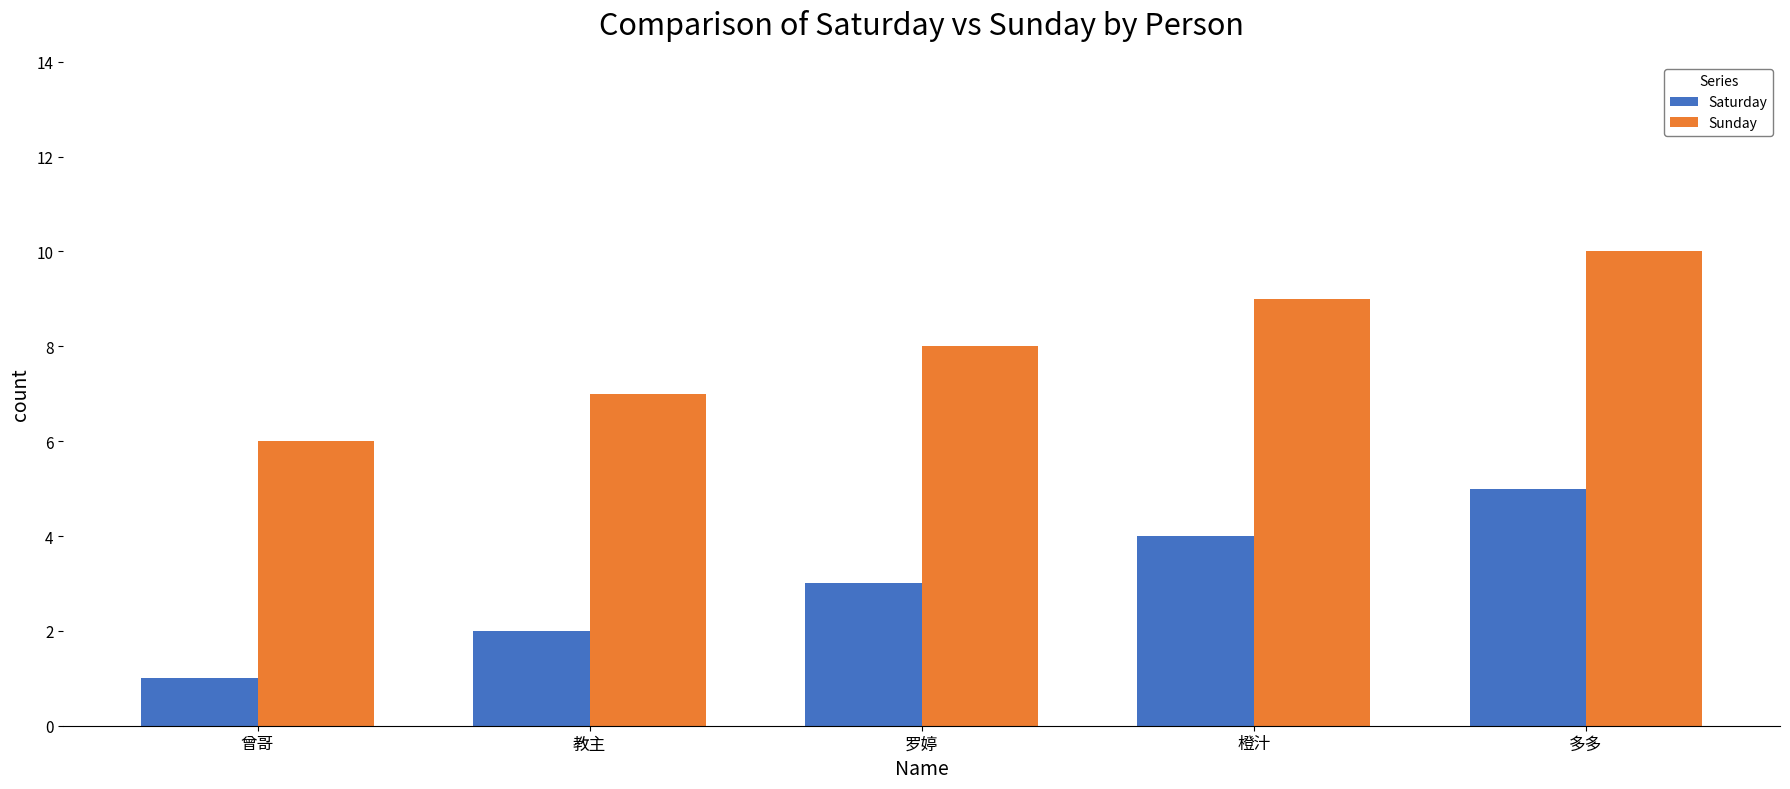

Reading right to left, transcribe all the data shown in this chart.

Saturday: 多多=5	橙汁=4	罗婷=3	教主=2	曾哥=1
Sunday: 多多=10	橙汁=9	罗婷=8	教主=7	曾哥=6